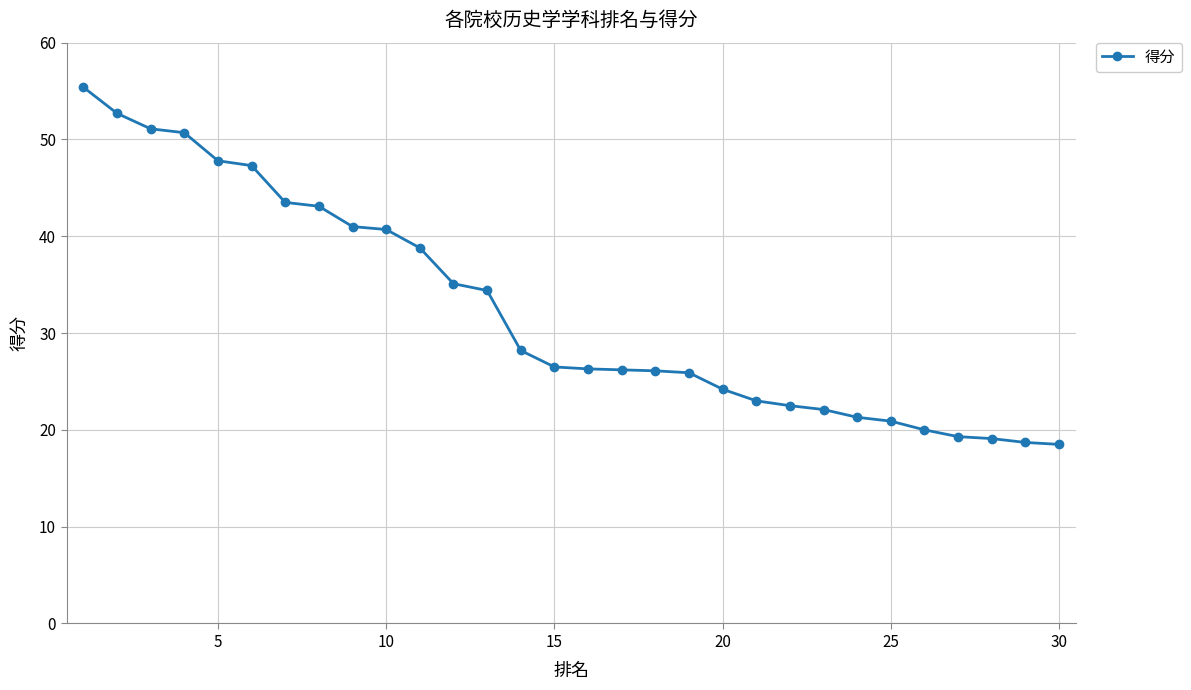

What is the value of the 8th point from the left?

43.1